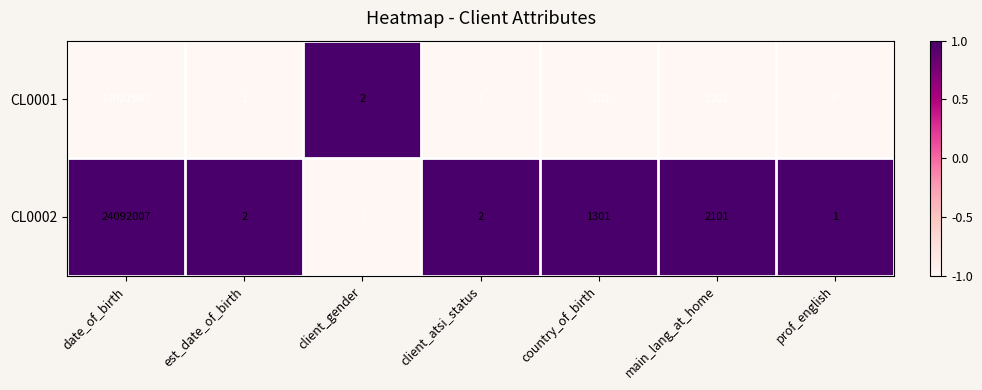

Reading left to right, what are all the values shown in this chart?

CL0001: 17021983	1	2	1	1101	1201	0
CL0002: 24092007	2	1	2	1301	2101	1